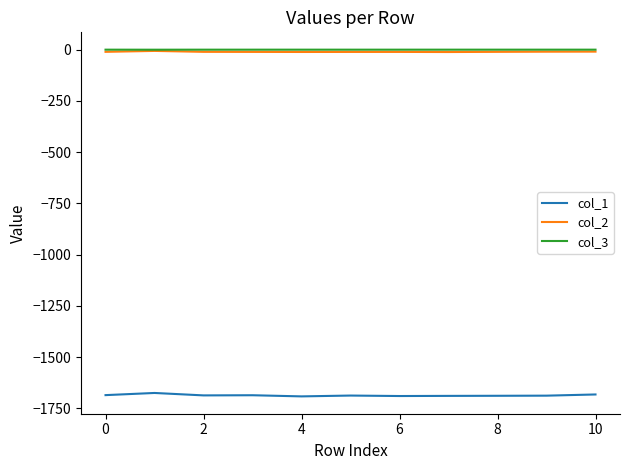

True or false: col_1 and col_2 intersect in this chart.

False